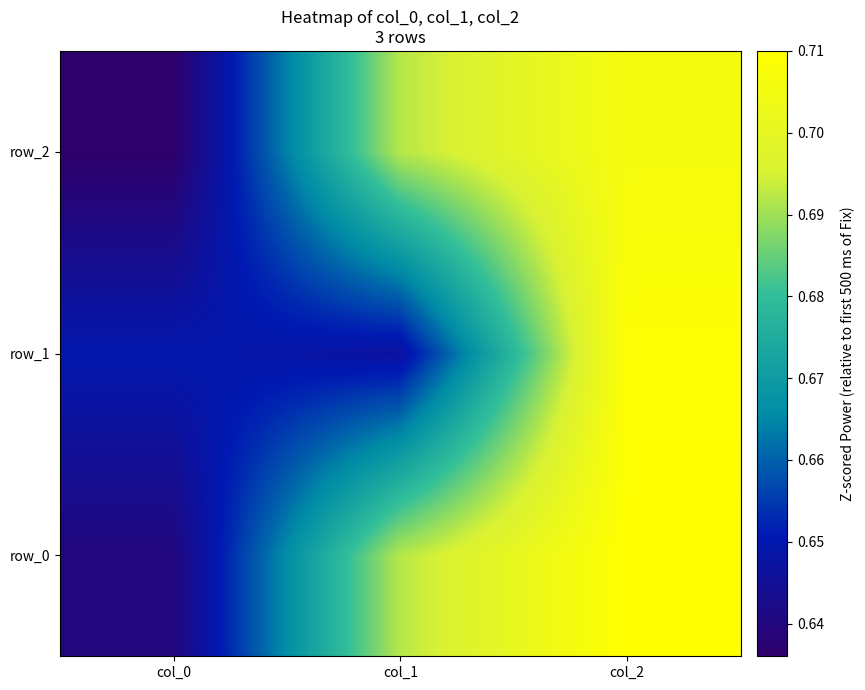

What is the maximum value for row_2?

0.7